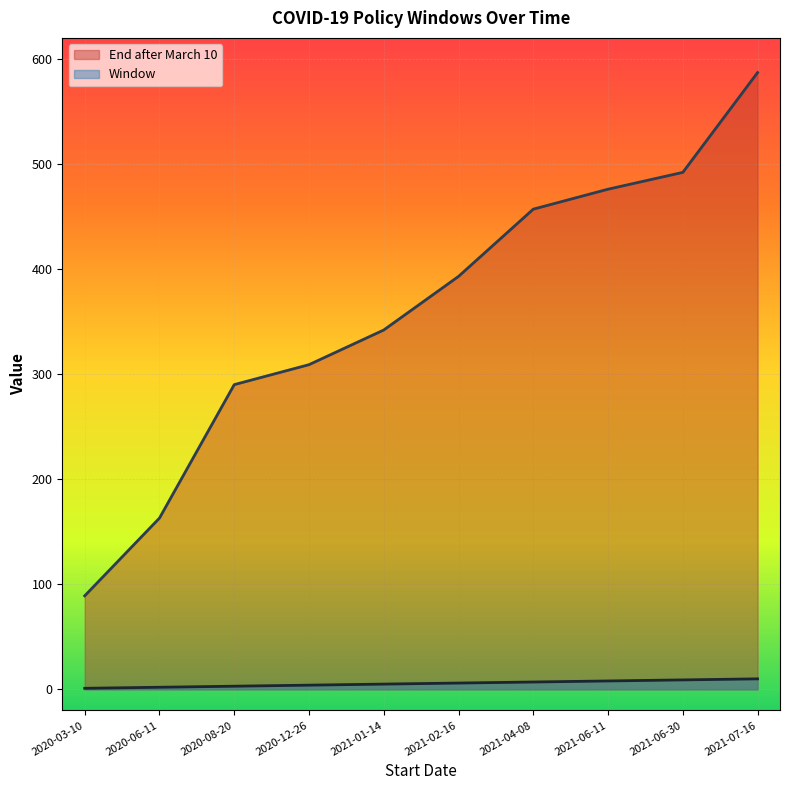

How many lines are shown in the chart?

2